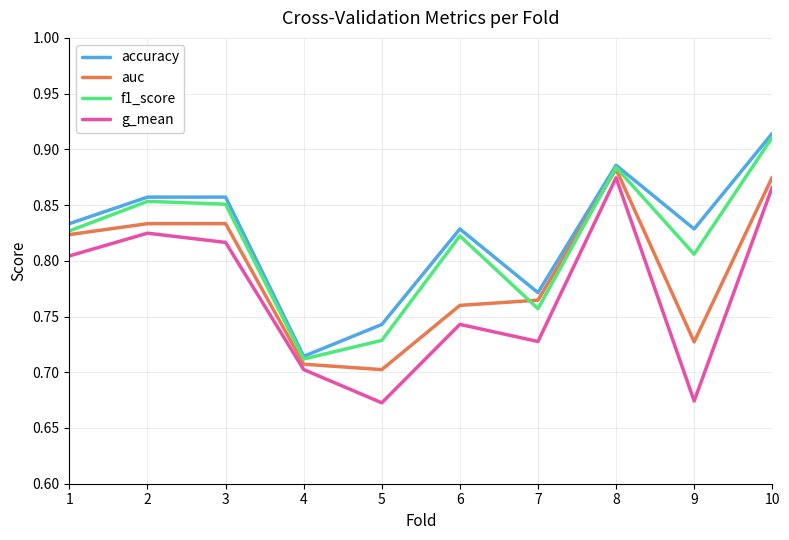

How many lines are shown in the chart?

4